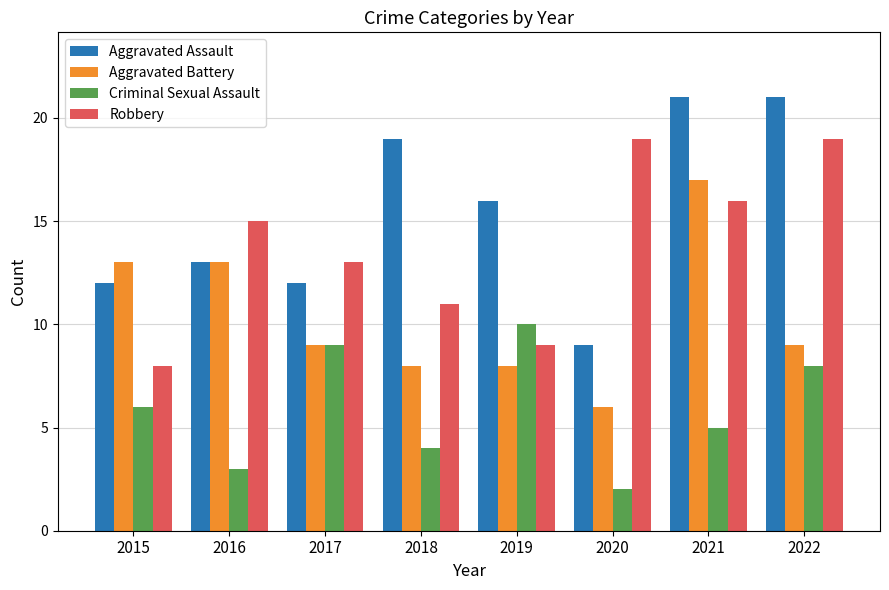

Where does the Aggravated Battery series first go above 9?

2015